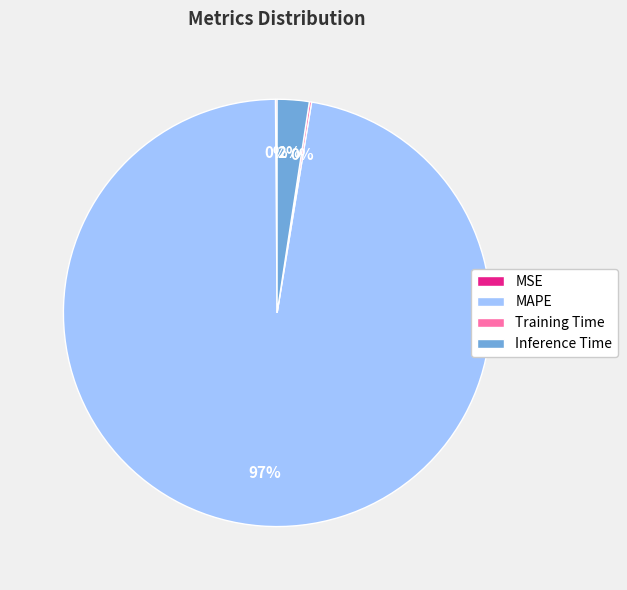

To the nearest percent, what percentage of the pie is Inference Time?

2%